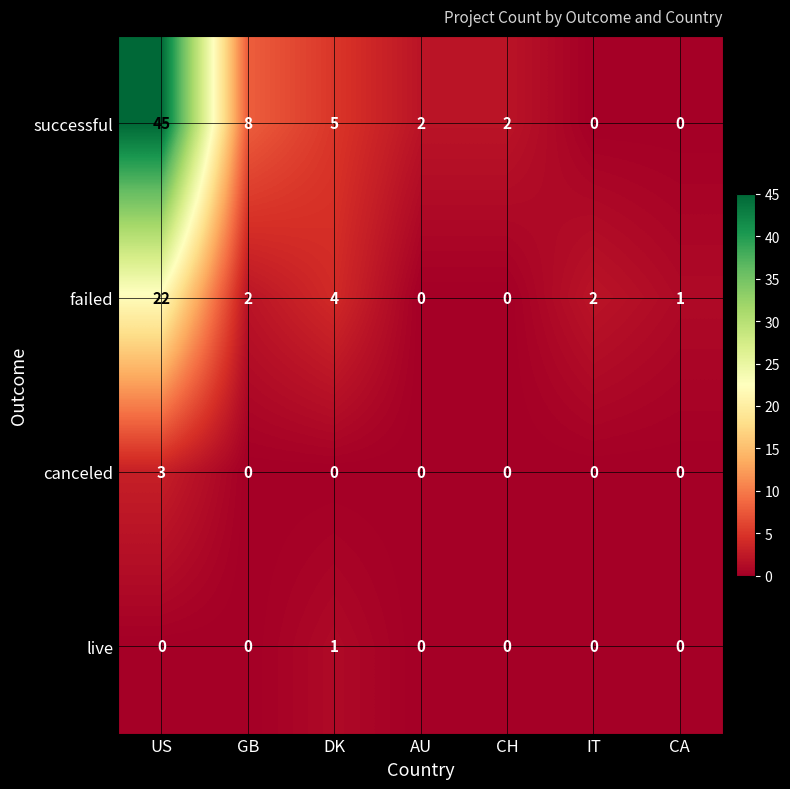

Reading left to right, extract all data points from this chart.

successful: 45	8	5	2	2	0	0
failed: 22	2	4	0	0	2	1
canceled: 3	0	0	0	0	0	0
live: 0	0	1	0	0	0	0